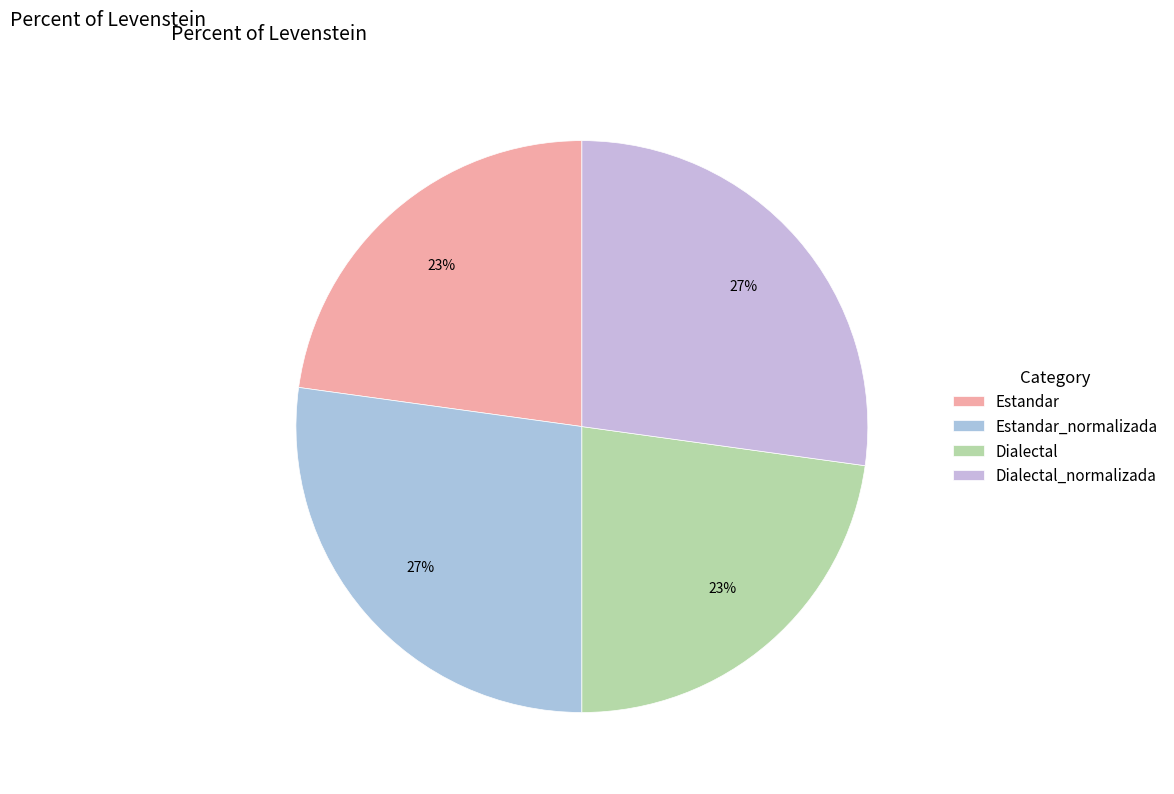

Does Dialectal_normalizada account for over 50% of the chart?

No